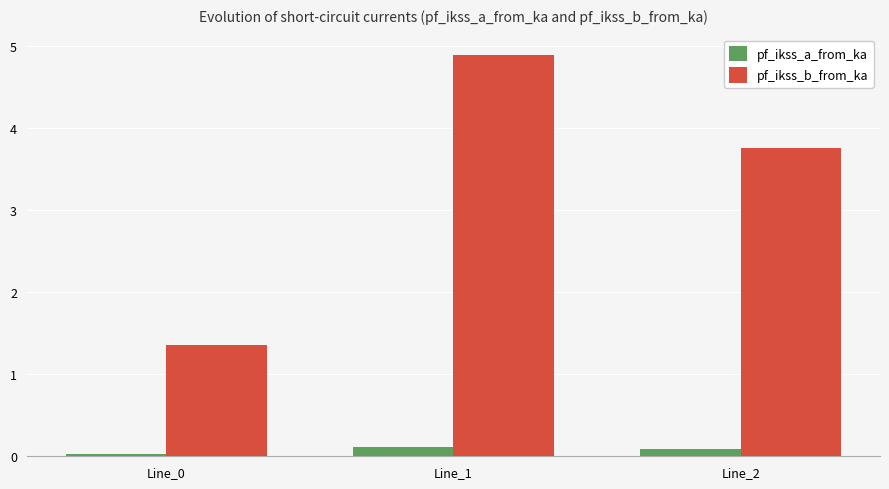

The value of pf_ikss_b_from_ka at Line_1 is 2.2. True or false?

False